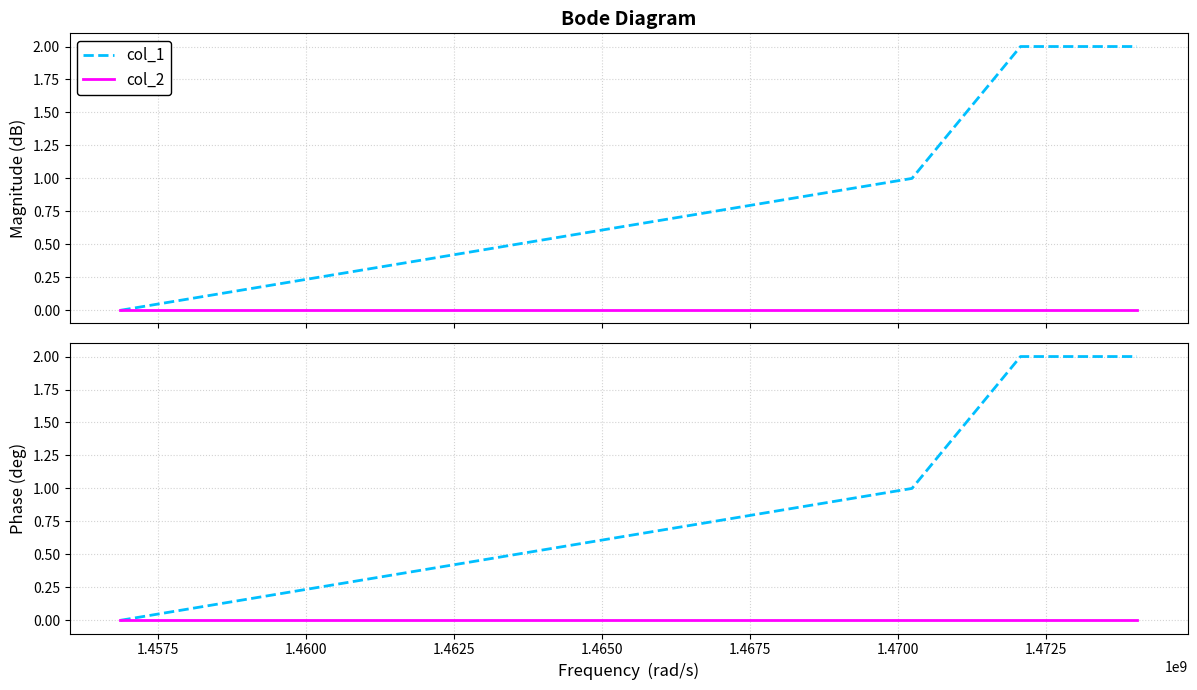

Reading left to right, extract all data points from this chart.

col_1: 0	1	2	2
col_2: 0	0	0	0